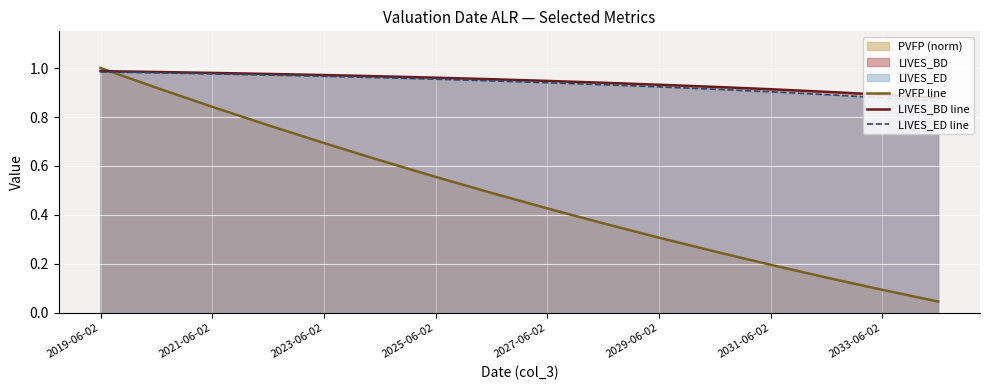

What is the approximate value of LIVES_ED line at 11?

0.9